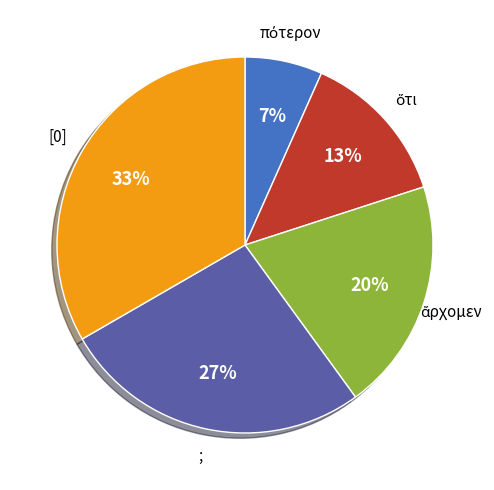

Between [0] and ;, which is larger?

[0]